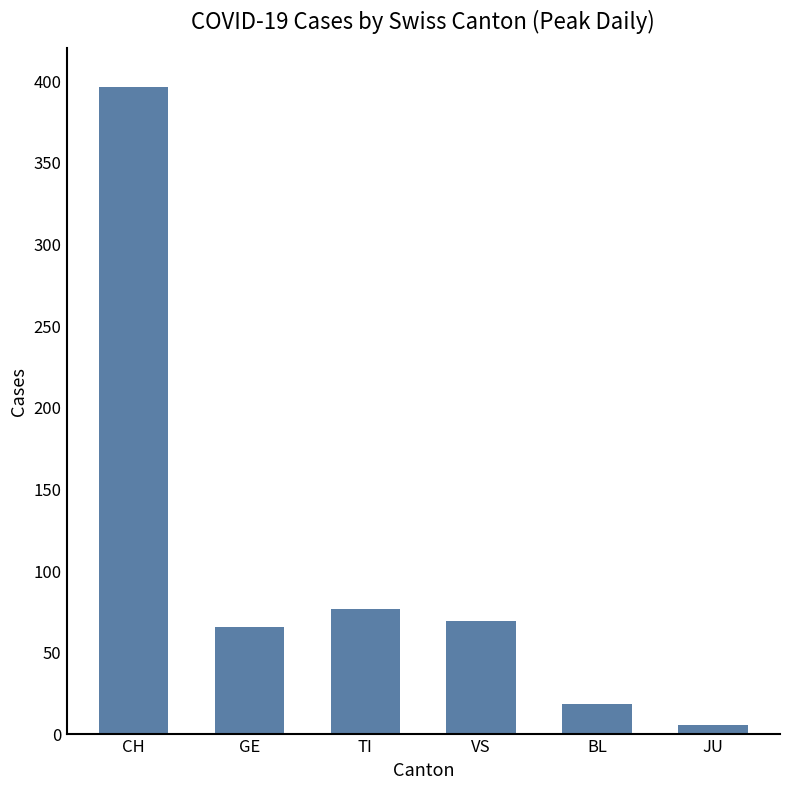

What is the ratio of the value at JU to the value at BL?

0.3